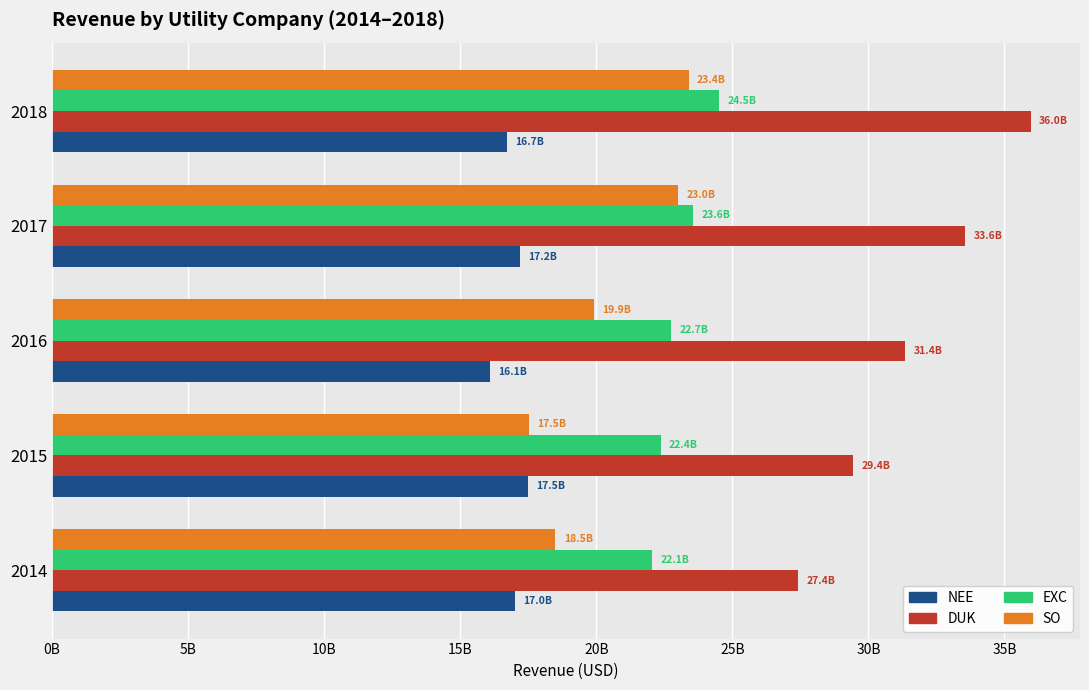

How many bars are there in total?

20